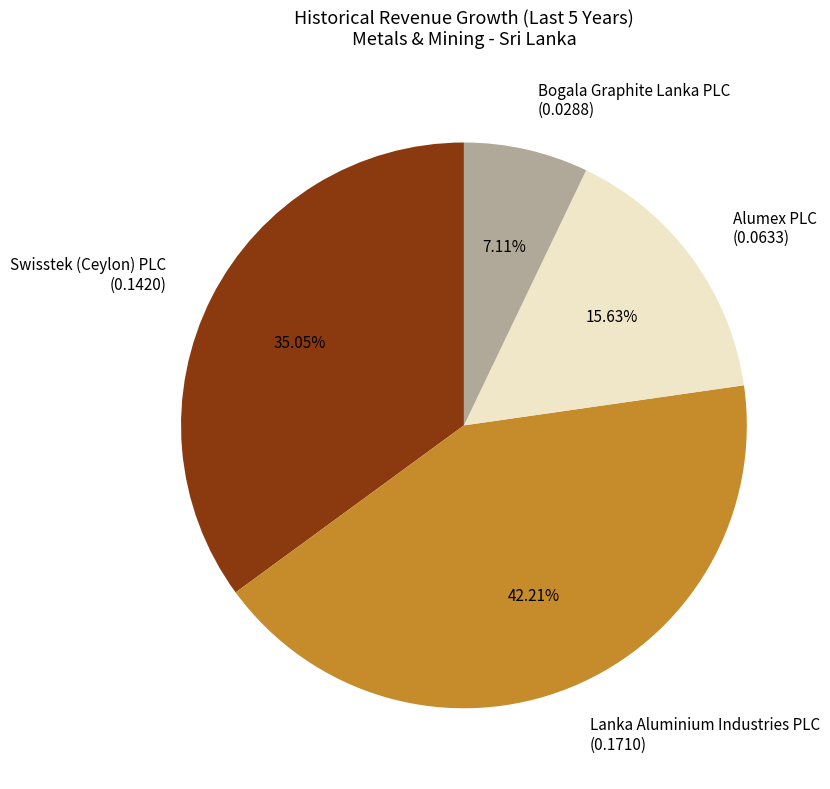

How many segments does this pie chart have?

4